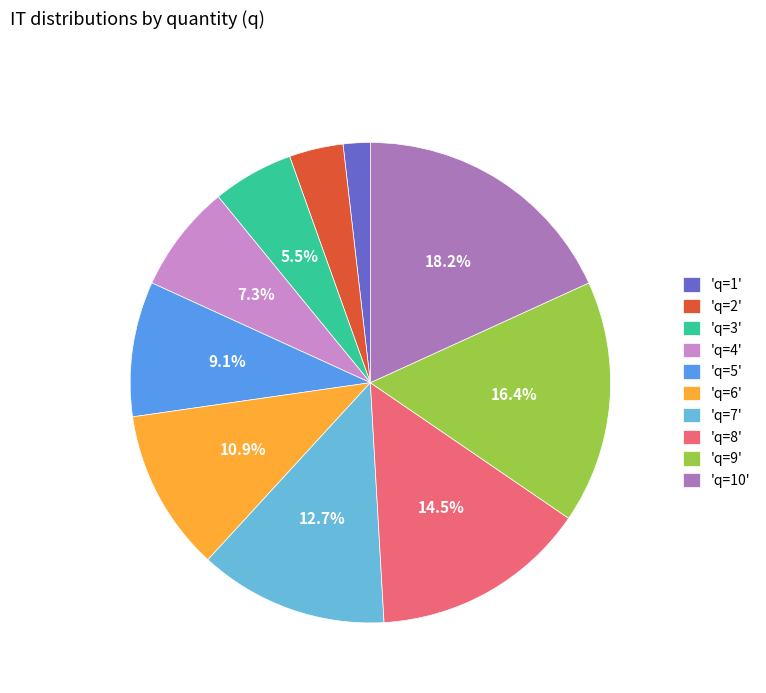

Rank the categories by value from highest to lowest.

'q=10', 'q=9', 'q=8', 'q=7', 'q=6', 'q=5', 'q=4', 'q=3', 'q=2', 'q=1'